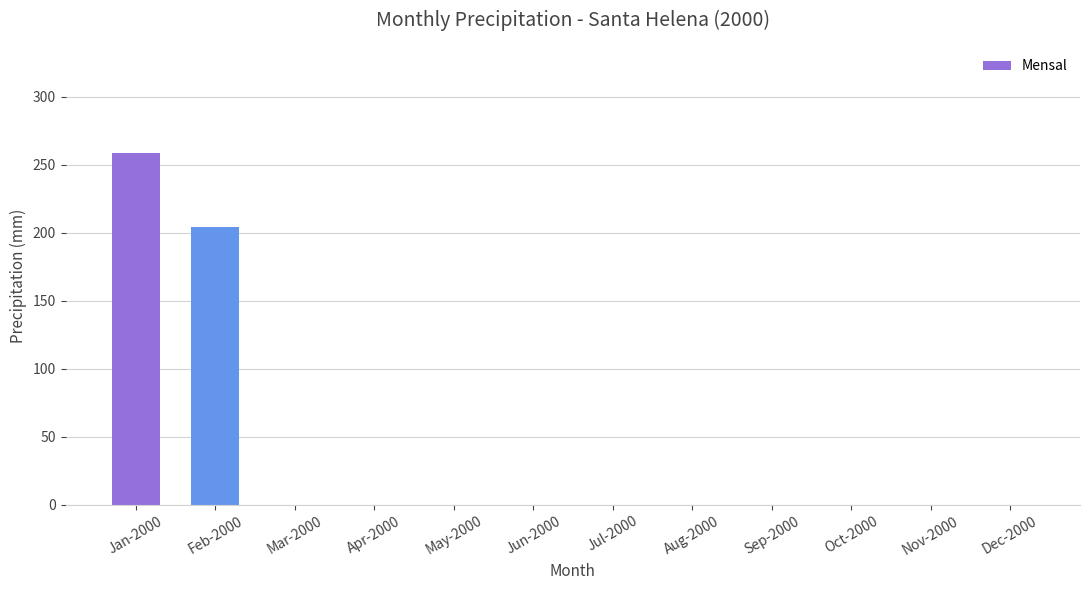

What is the average value?

39